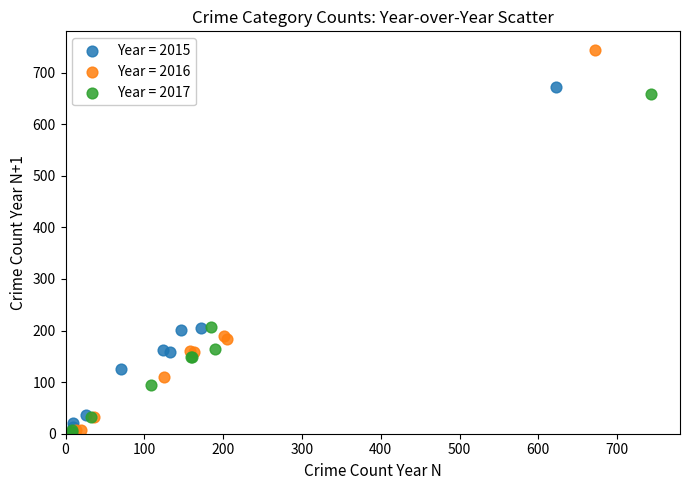

What are all the series names shown in the legend?

Year = 2015, Year = 2016, Year = 2017